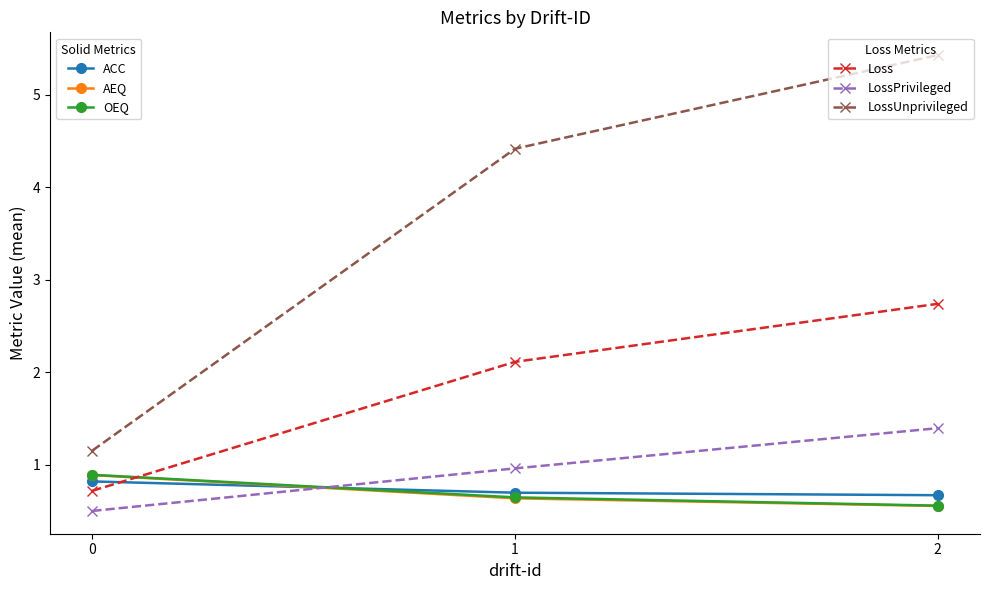

What is the total value across all series at 2?

11.4